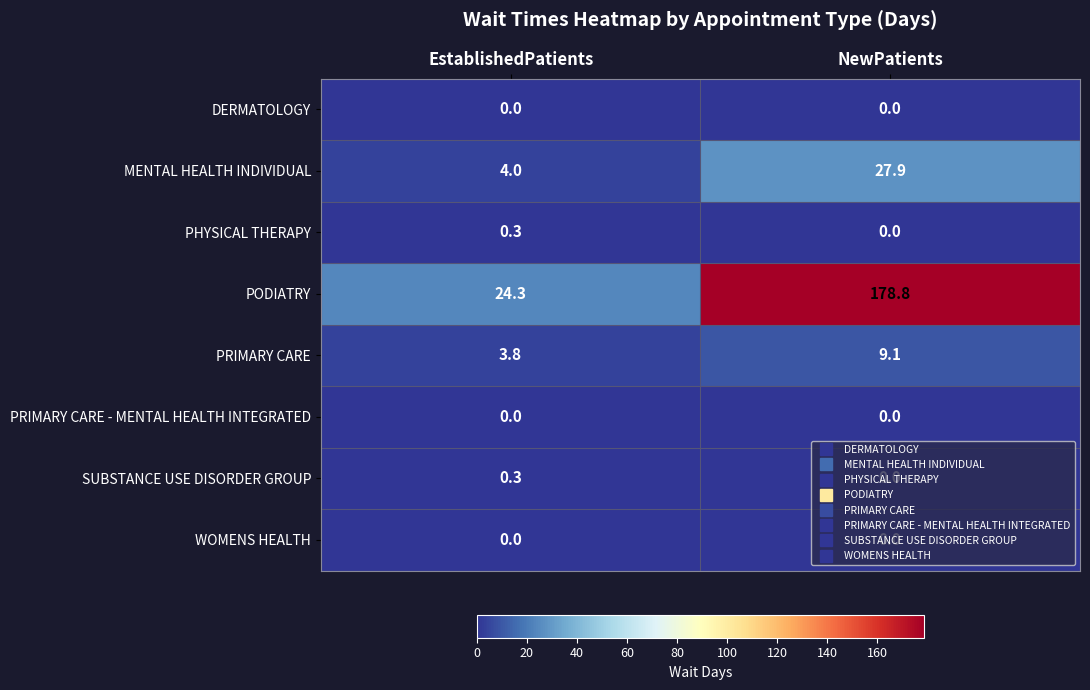

Between EstablishedPatients and NewPatients, which series saw the biggest shift?

PODIATRY